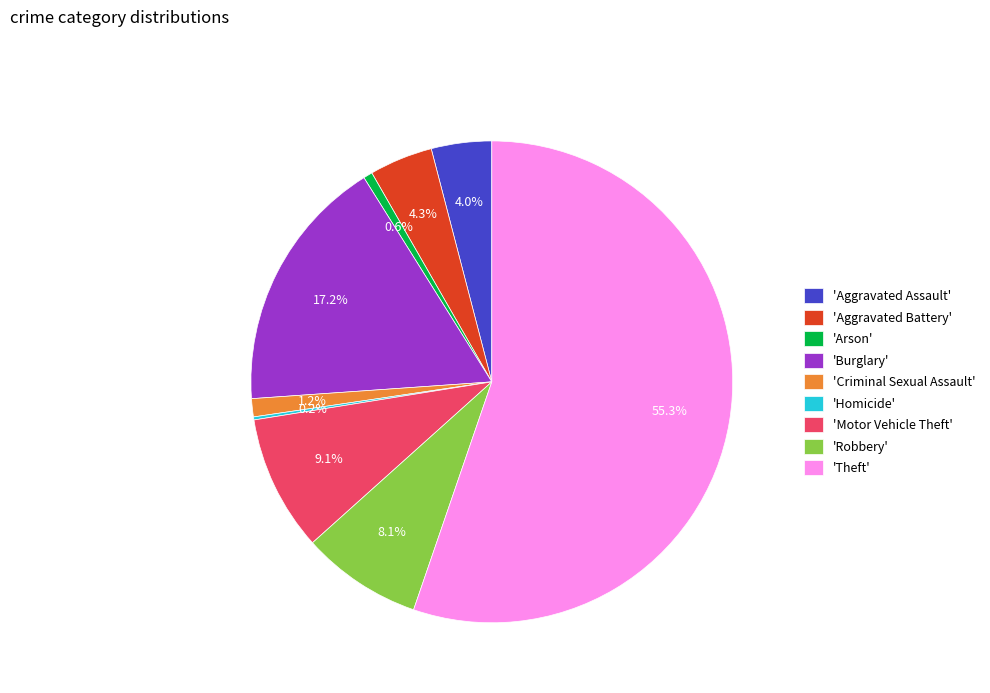

Is there a majority slice in this chart?

Yes